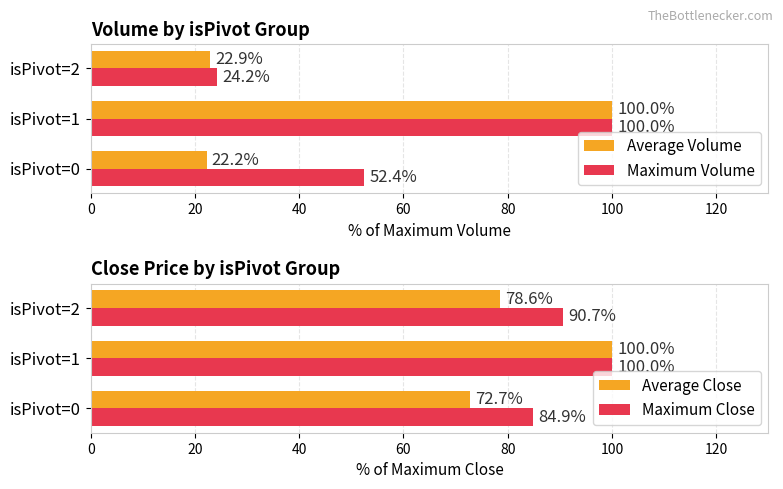

What is the difference between the maximum and second lowest values in the Average Volume series?

77.1